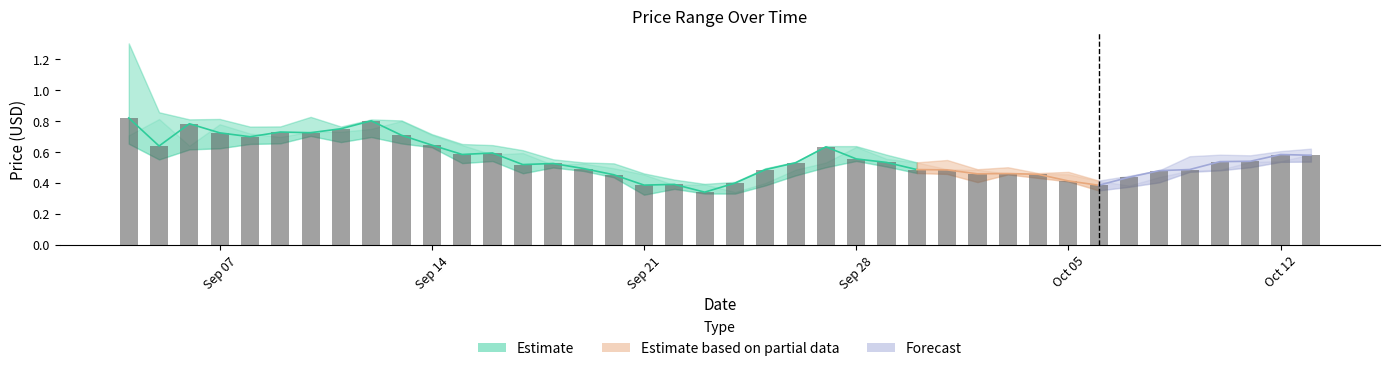

What is the label of the 20th bar from the left?

2020-09-23